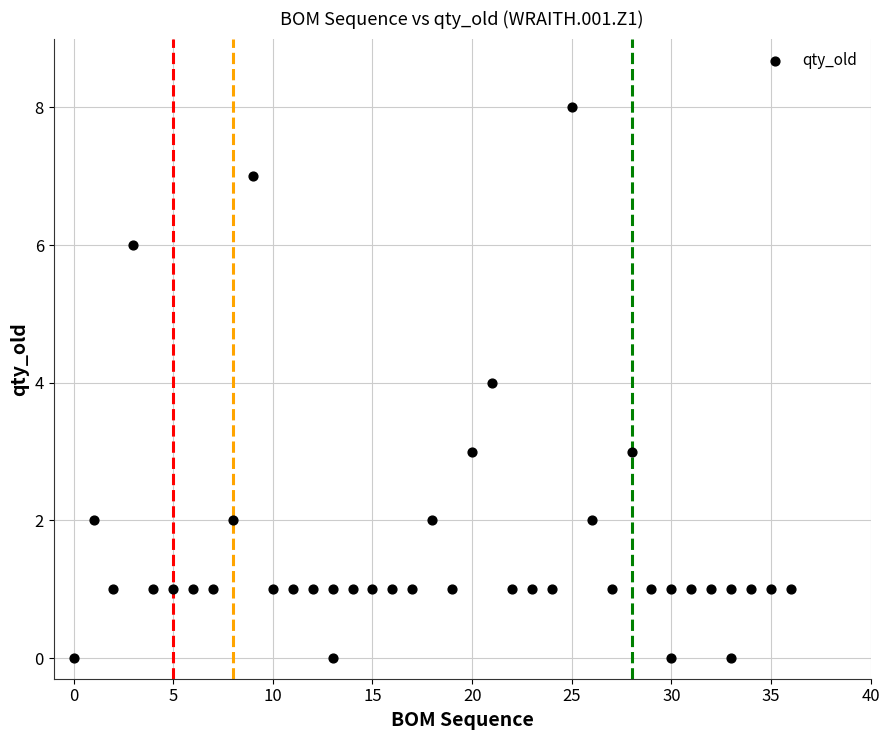

What is the range of Y values (max minus min)?

8